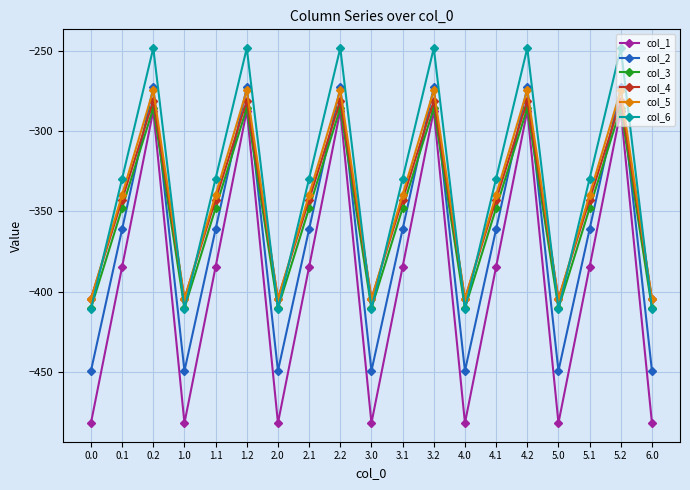

Which series has the widest spread of values?

col_1